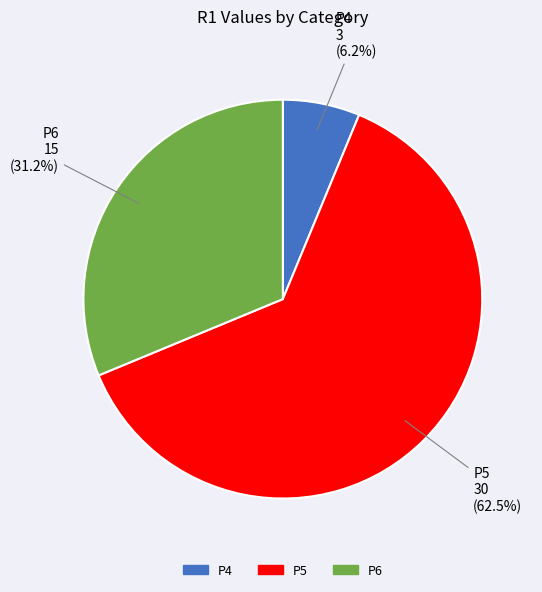

Count the number of slices in the pie.

3